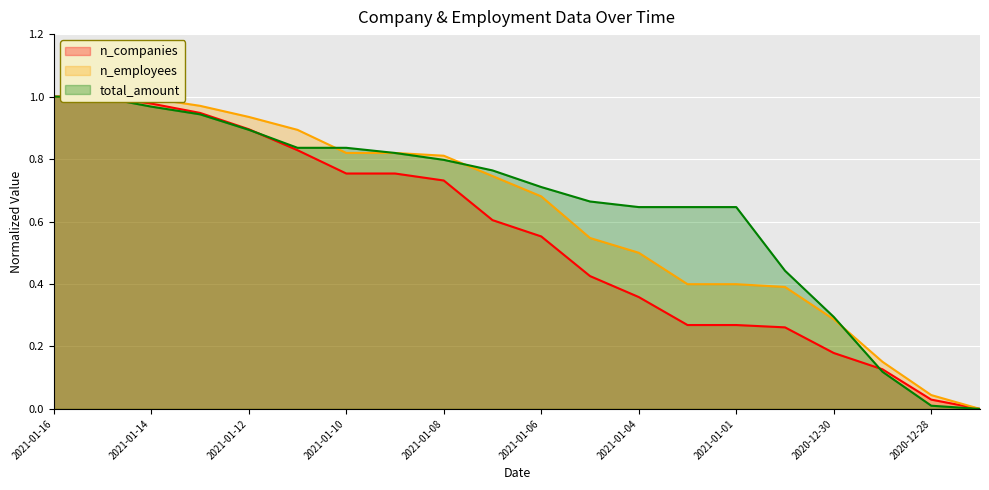

Where do total_amount and n_employees first cross each other?

2021-01-11 and 2021-01-10